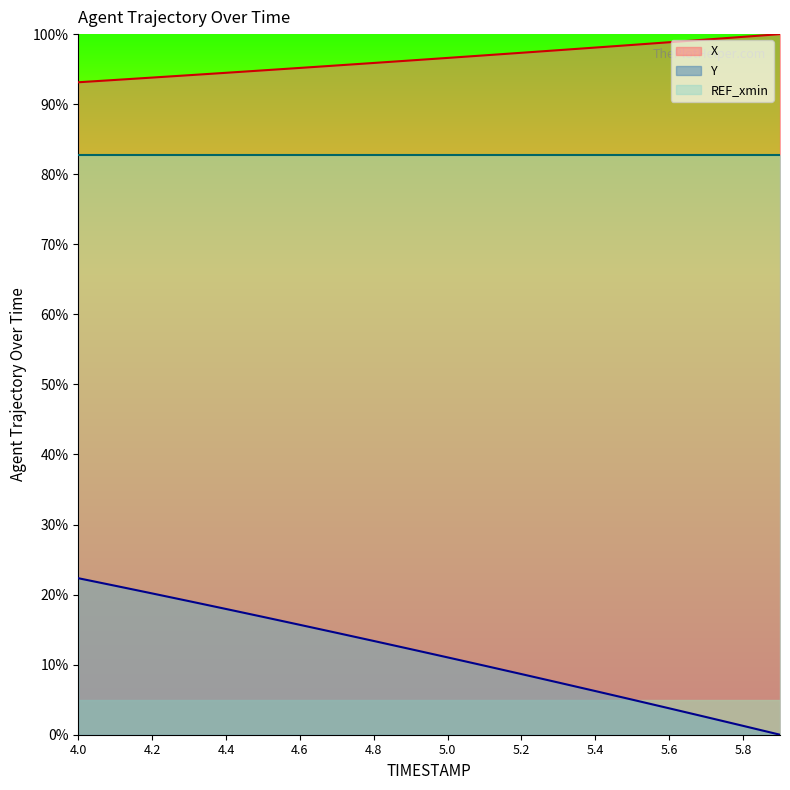

At how many categories does at least one series exceed 70?

20